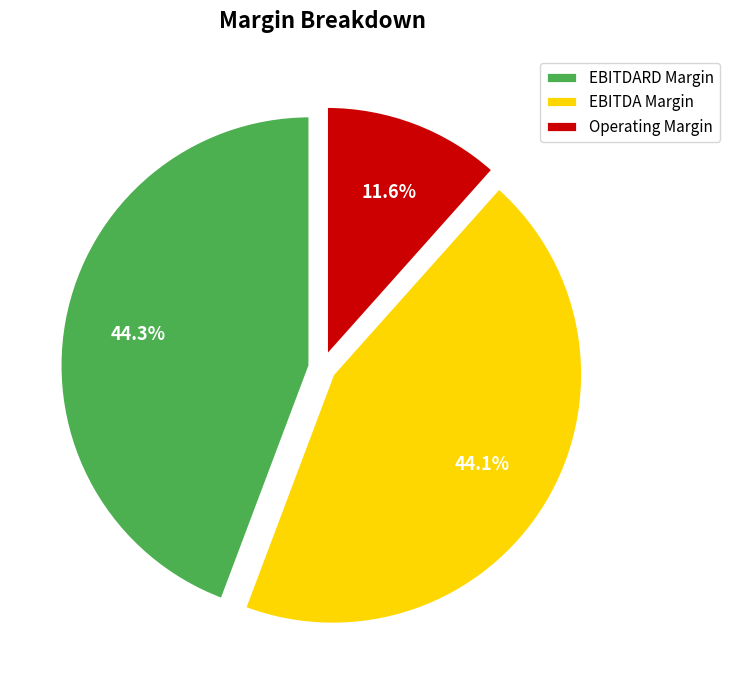

Does Operating Margin represent more than half of the total?

No